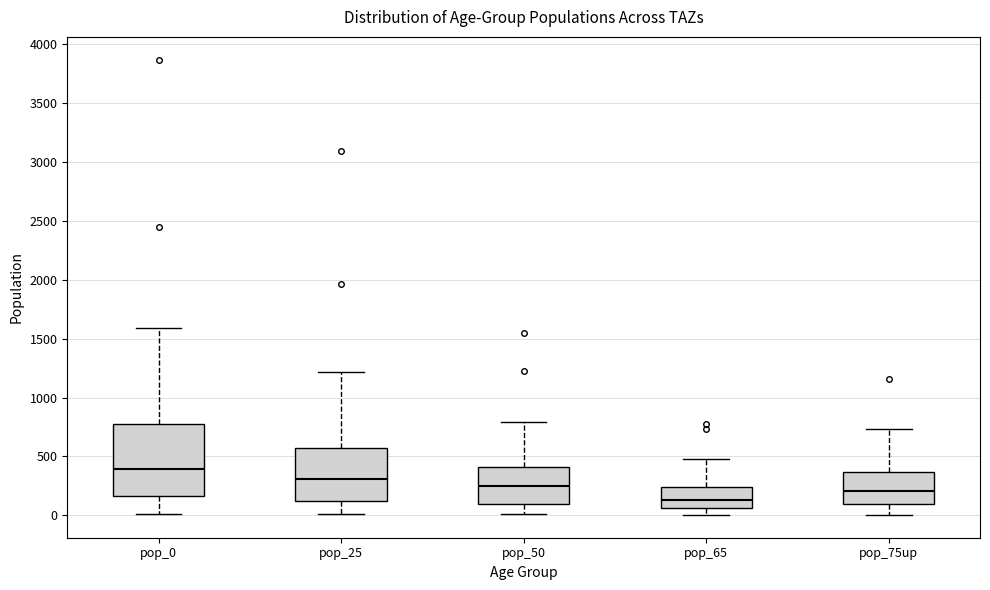

Reading left to right, transcribe this box plot: for each box, give where its median line is, the range the box spans, and where its two whiskers end, as read against the y-axis. The values are not printed on the chart, so give them approximately, as read against the axis.

pop_0: median 400, box 150 to 750, whiskers 0 to 1600
pop_25: median 300, box 100 to 600, whiskers 0 to 1200
pop_50: median 250, box 100 to 400, whiskers 0 to 800
pop_65: median 150, box 50 to 250, whiskers 0 to 500
pop_75up: median 200, box 100 to 350, whiskers 0 to 750